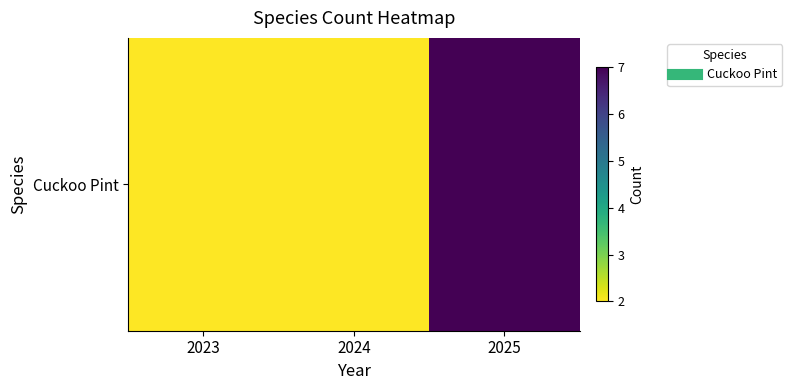

Which label corresponds to the smallest value in the chart?

2023